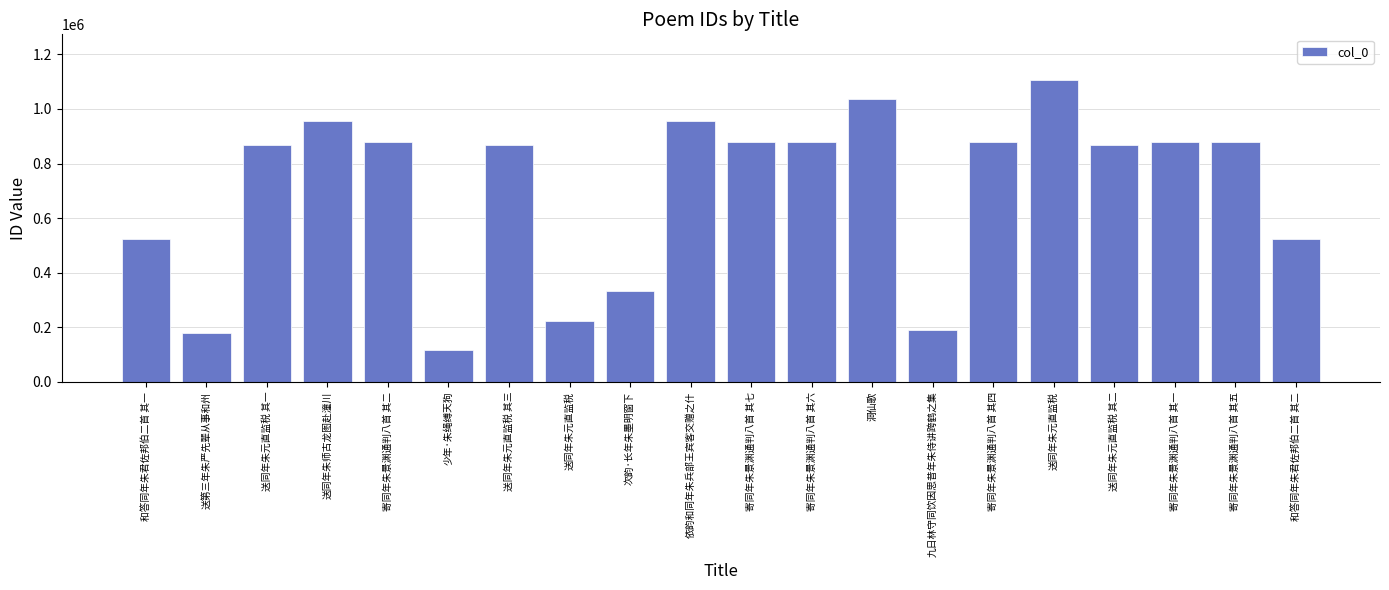

What is the average value?

701405